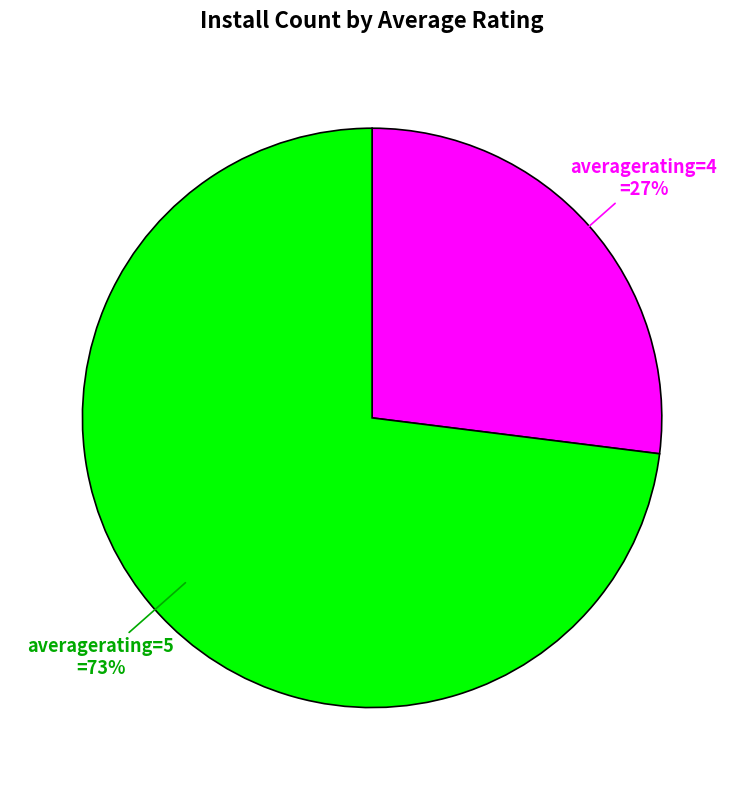

Which has a higher value, averagerating=5 or averagerating=4?

averagerating=5